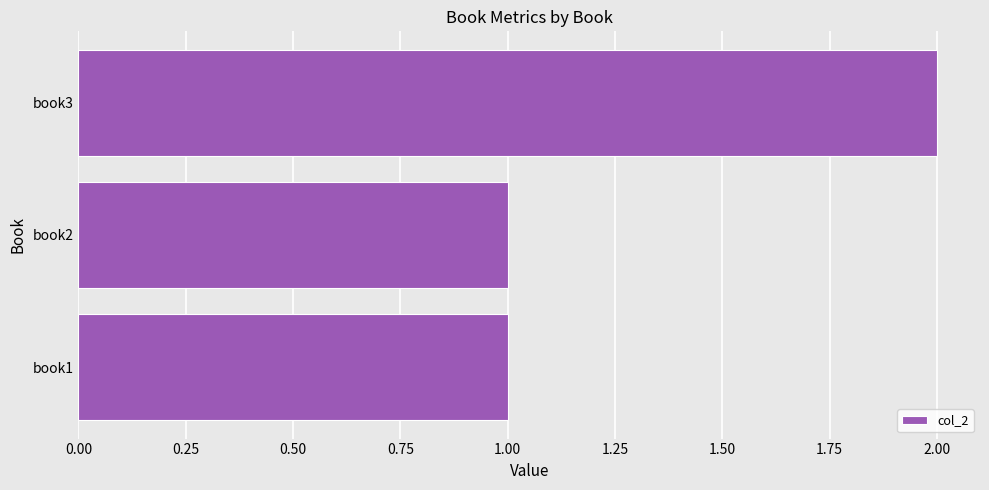

Reading bottom to top, extract all data points from this chart.

1	1	2